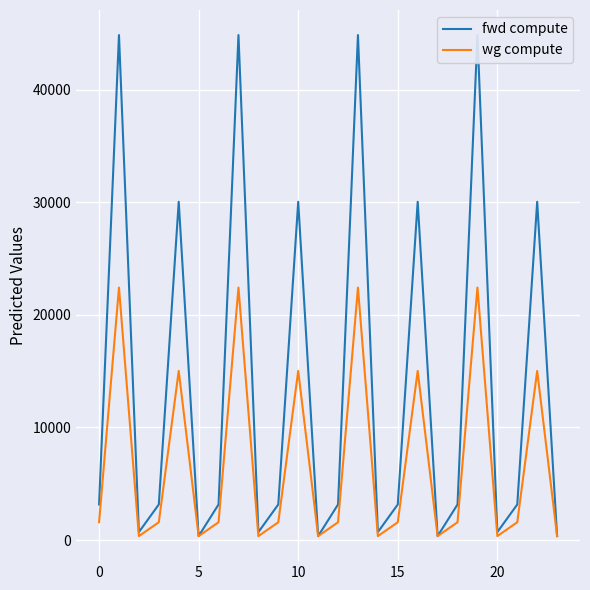

How many data points in fwd compute are less than 3162?

8